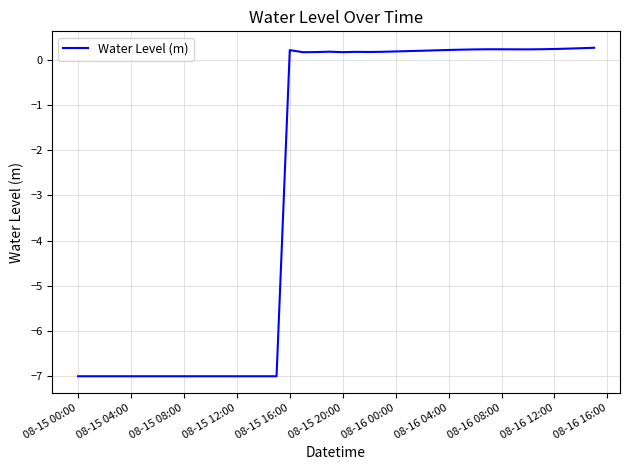

What is the minimum value shown in the chart?

-7.0